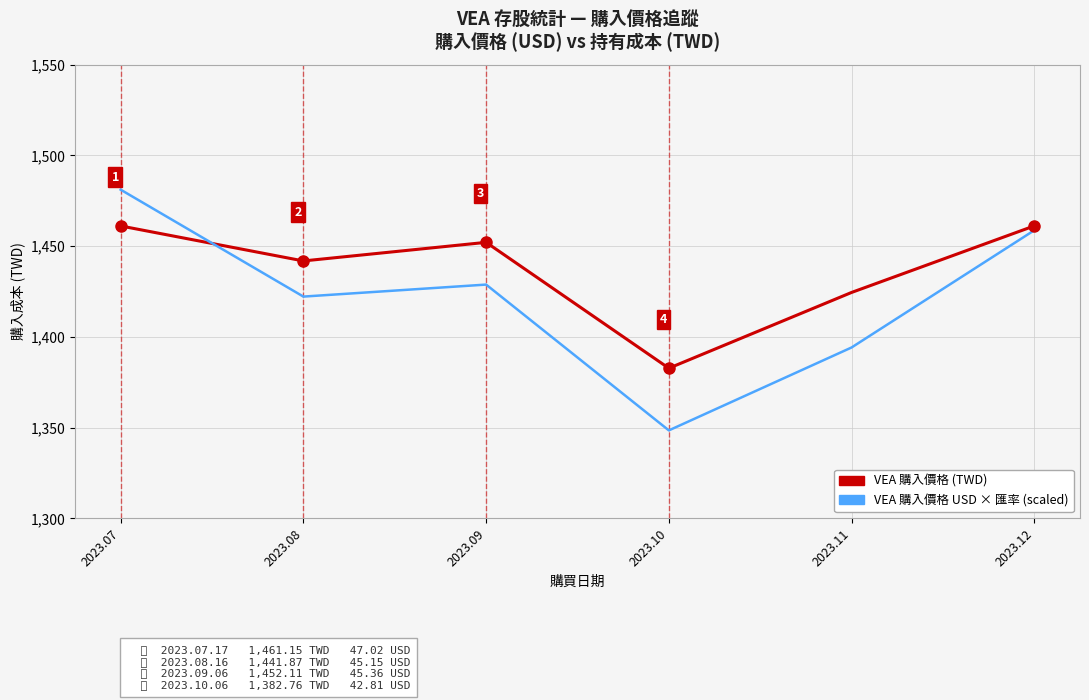

What is the spread (max minus min) of values at 2023.07?

20.0